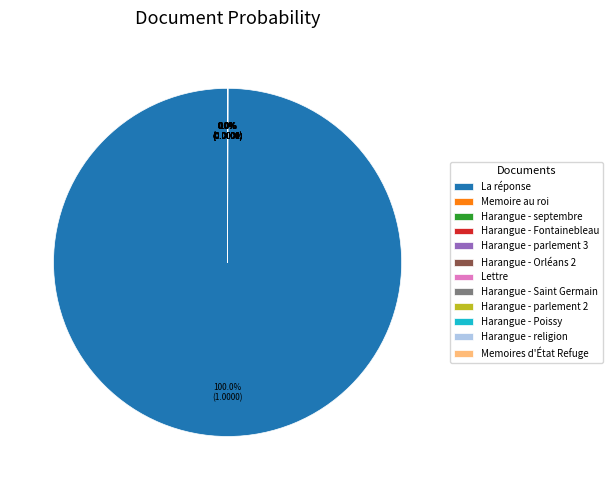

Is La réponse the majority of the pie?

Yes